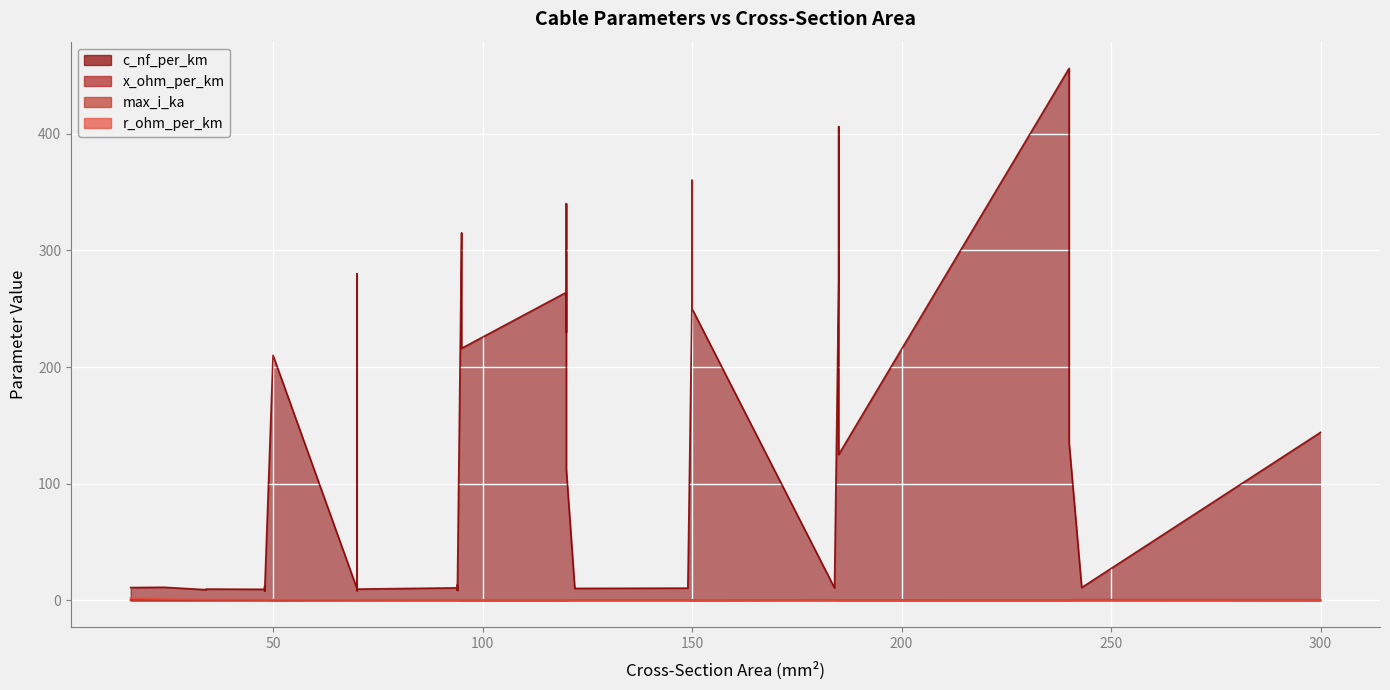

What is the value of the x_ohm_per_km point at the 34th from the left?

0.3